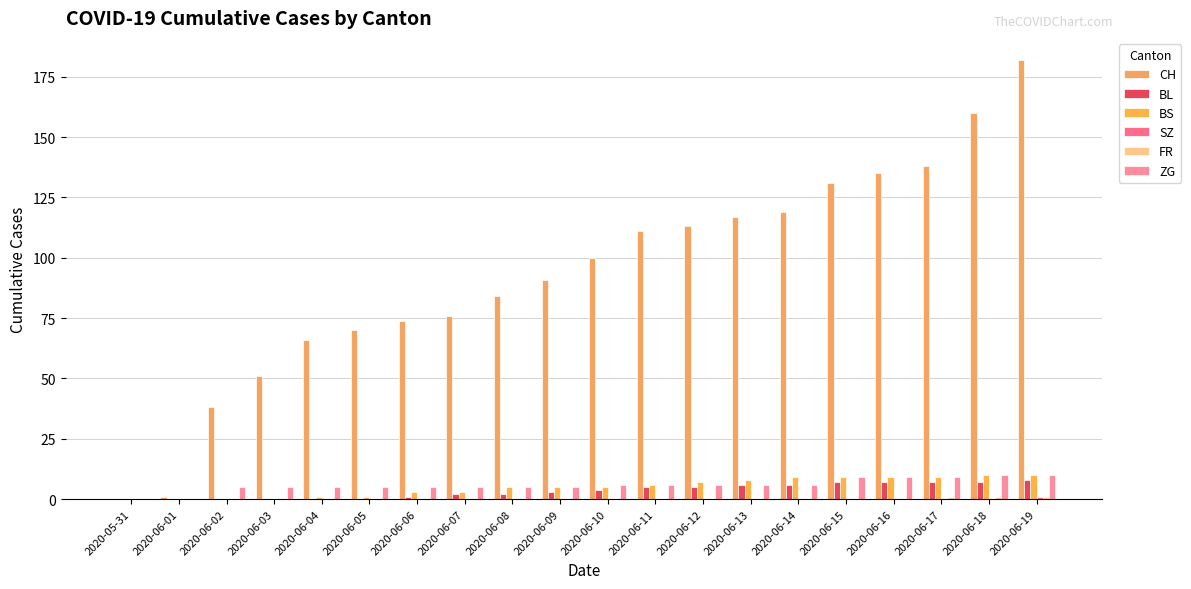

List the series in order of their peak value, highest first.

CH, BS, ZG, BL, SZ, FR